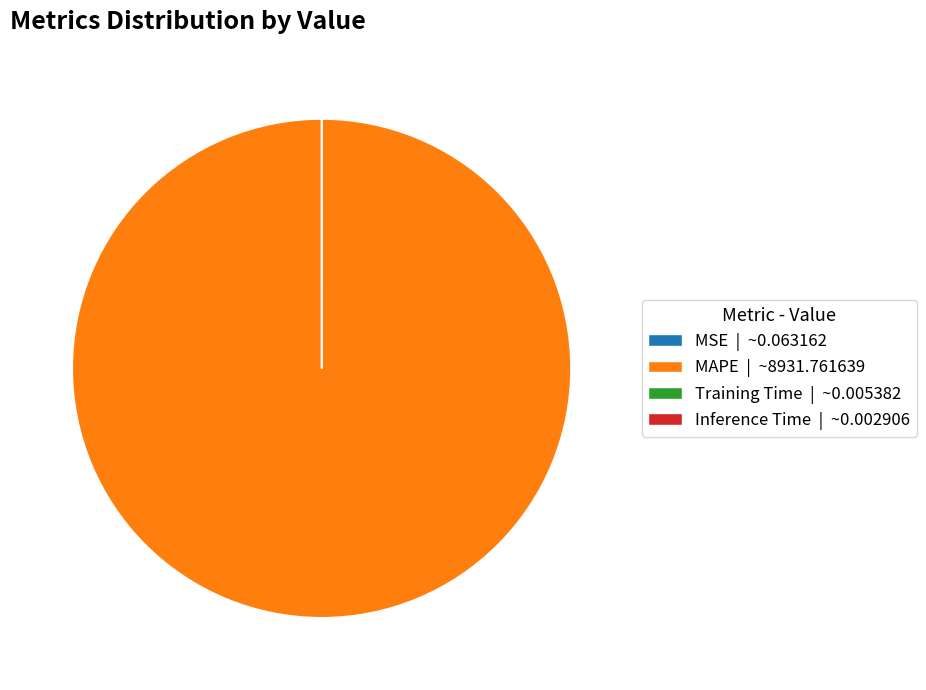

The MAPE | ~8931.761639 slice represents 88% of the pie. True or false?

False